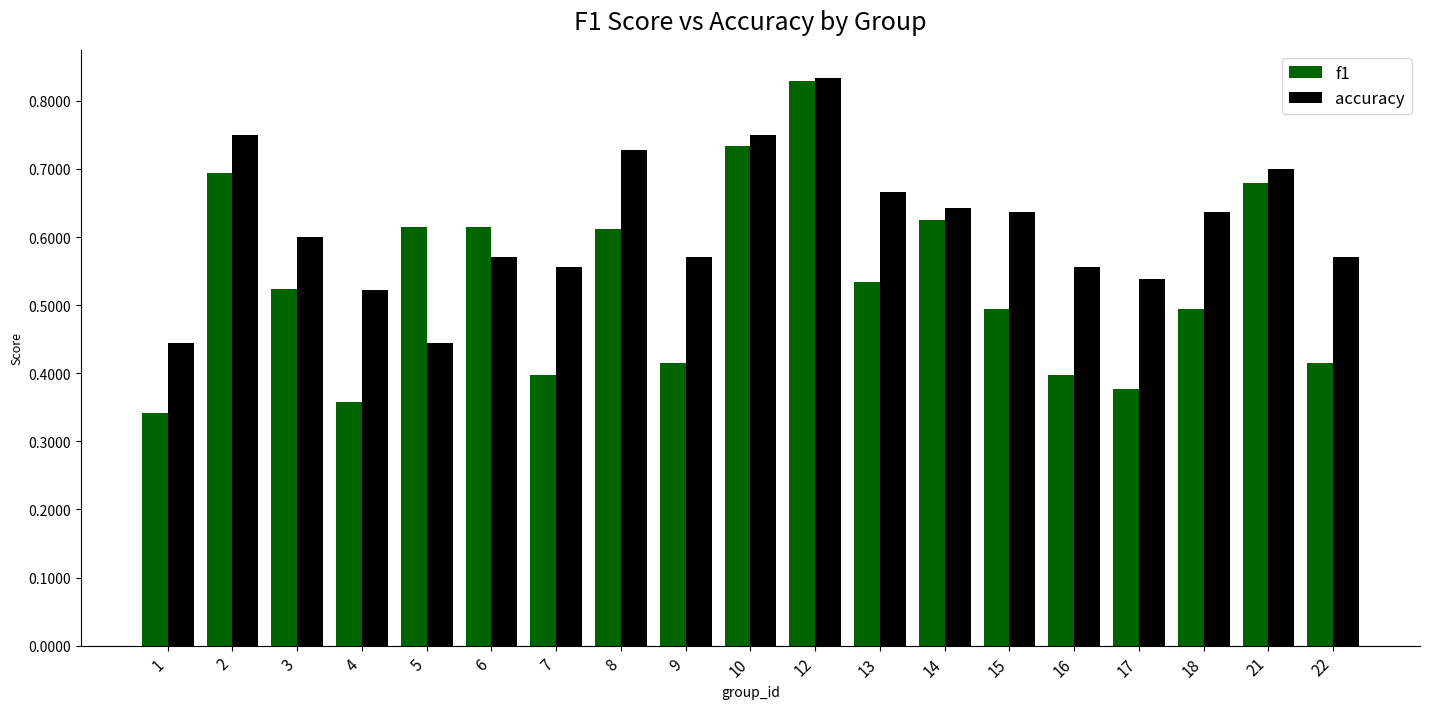

Rank the series by their average value, from lowest to highest.

f1, accuracy